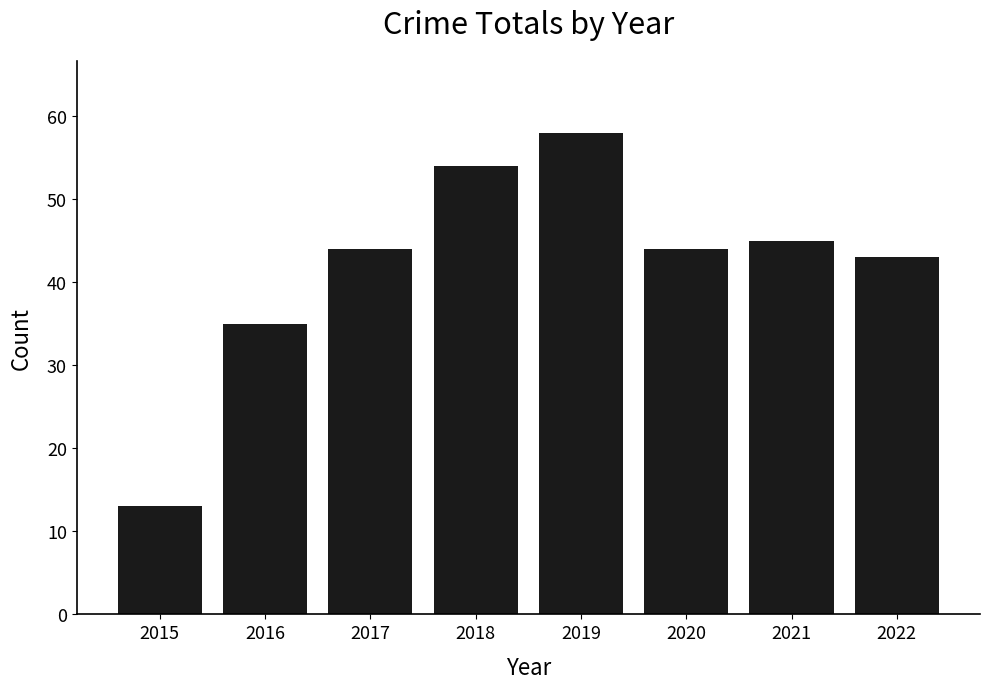

How many bars are there in total?

8